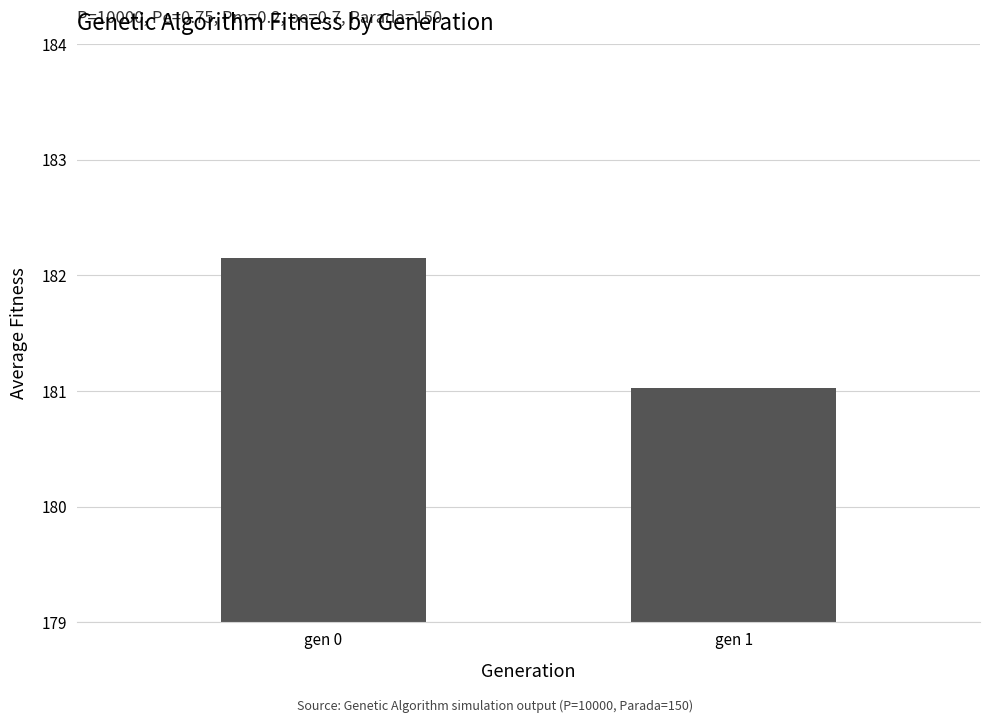

True or false: the data shows 268.6 at gen 0.

False